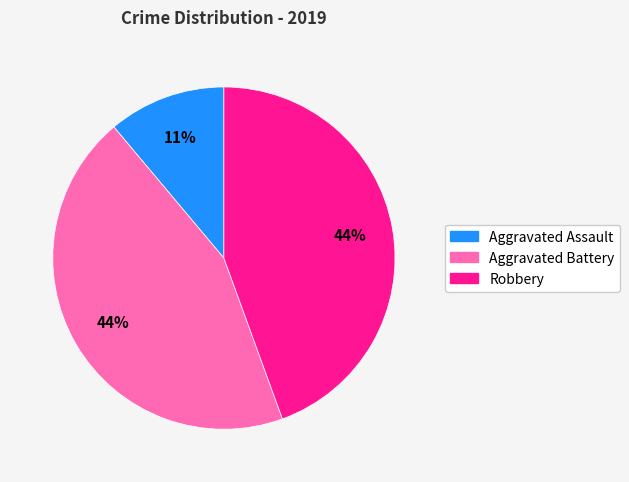

Which category has the smallest portion of the pie?

Aggravated Assault